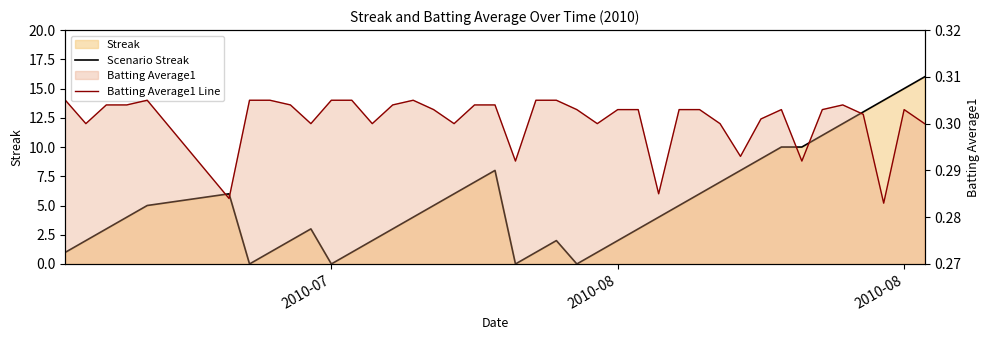

After their last crossing, which series has the higher values: Scenario Streak or Batting Average1 Line?

Scenario Streak